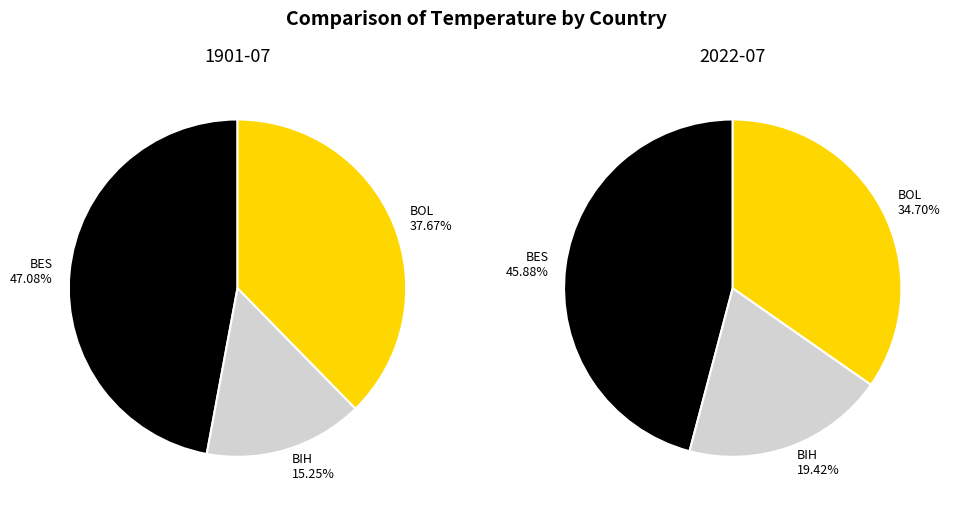

Between BOL and BIH, which is larger?

BOL